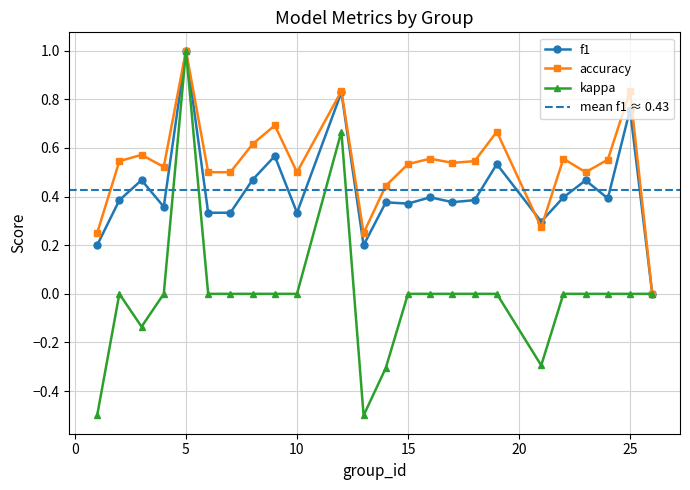

Rank the series at 4 from lowest to highest value.

kappa, f1, accuracy